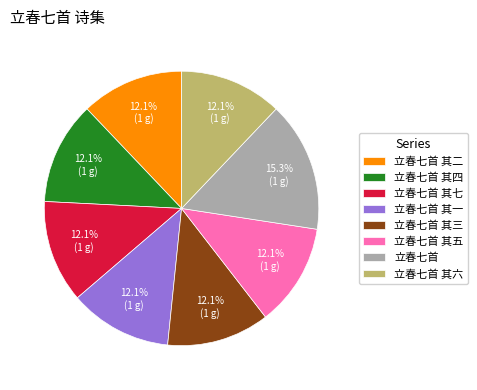

True or false: 立春七首 其二 accounts for 4% of the total.

False